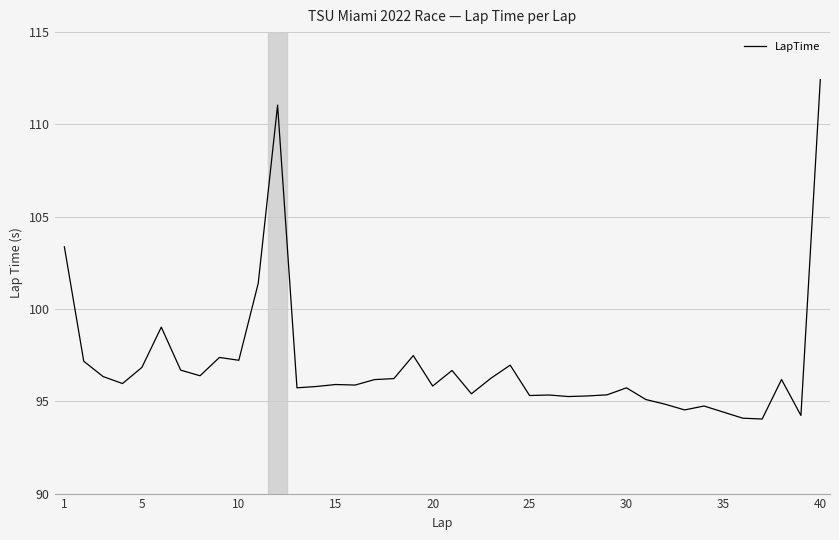

What is the difference between the maximum and minimum values?

18.4